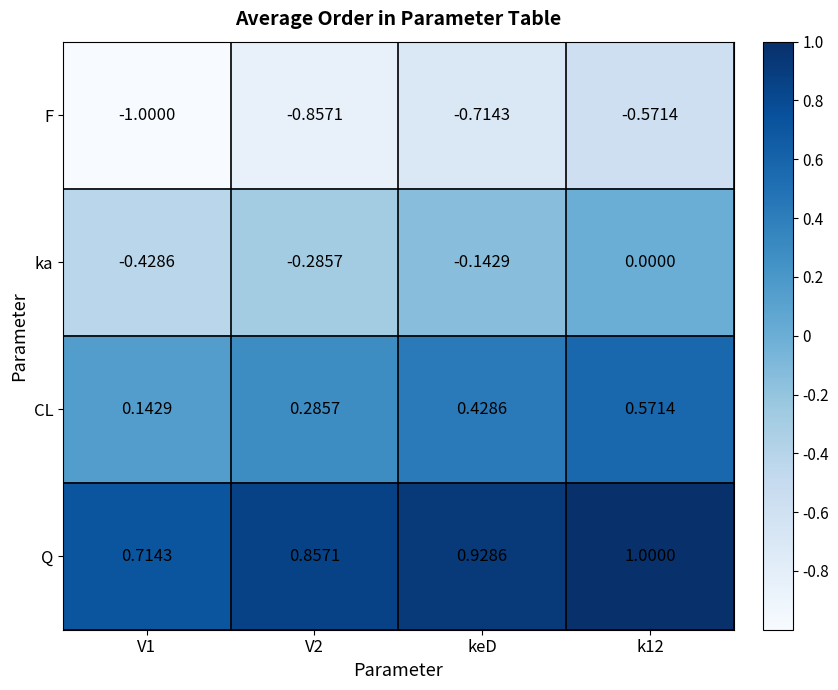

What is the difference between the highest and lowest values at V1?

1.7